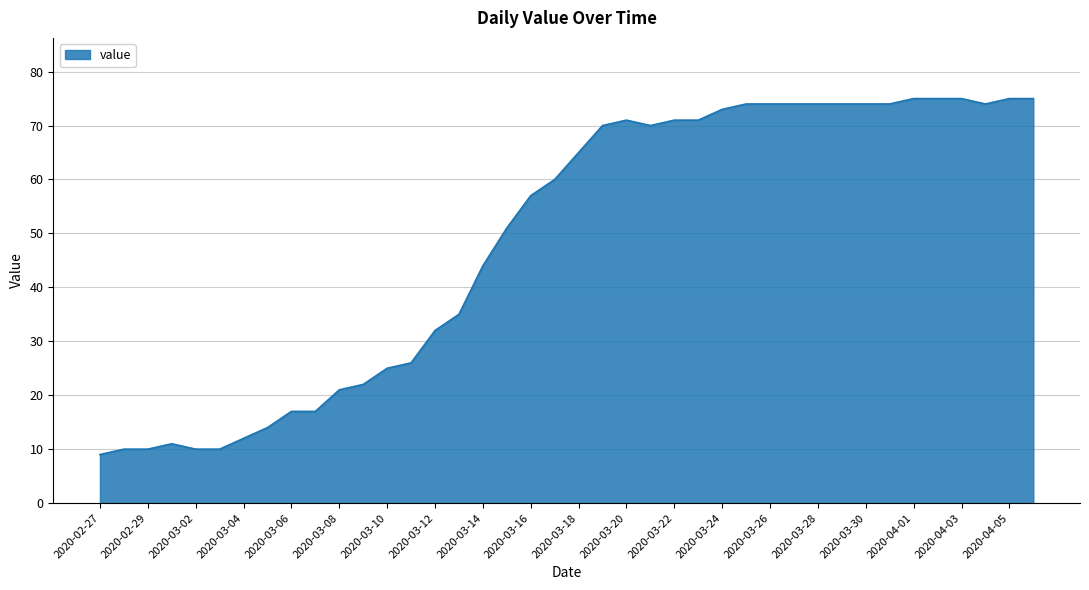

What is the greatest value displayed?

75